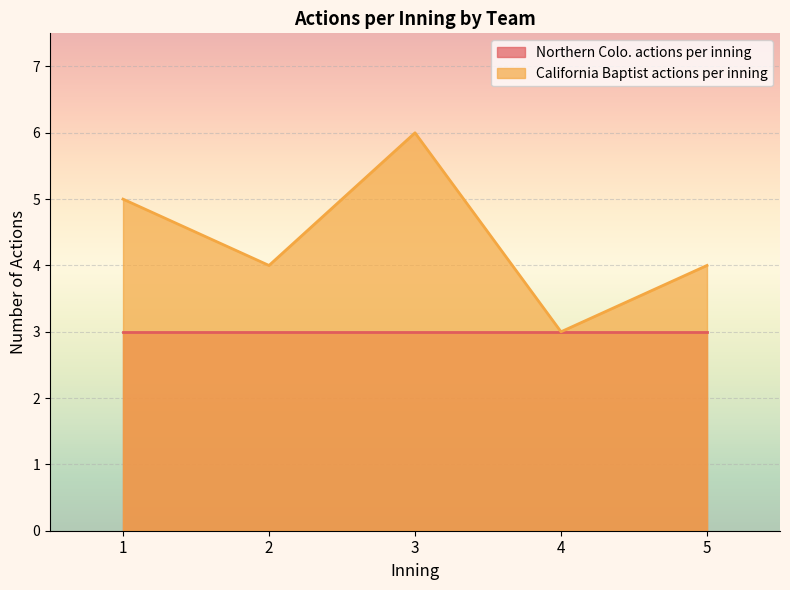

At which category does the data reach its first local valley?

2